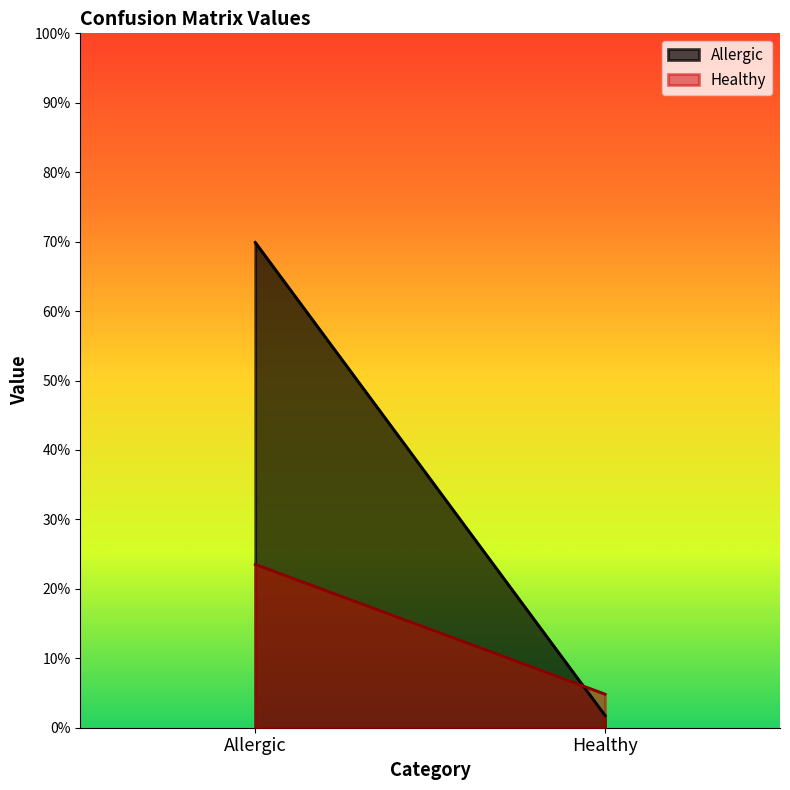

What is the label of the 1st point from the right?

Healthy